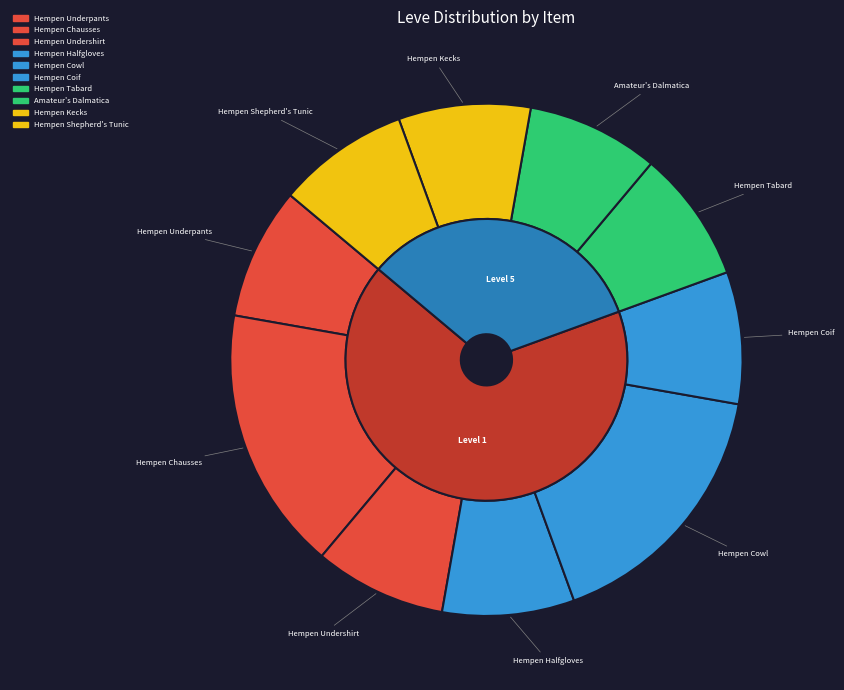

Combined, do Hempen Shepherd's Tunic and Hempen Underpants account for over 50%?

No